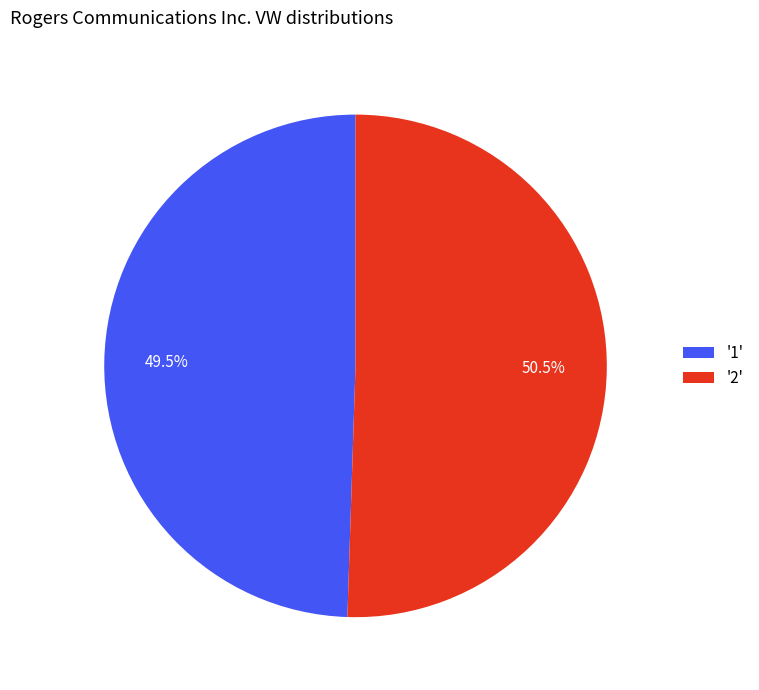

Combined, what portion of the pie is '2' and '1'?

100.0%